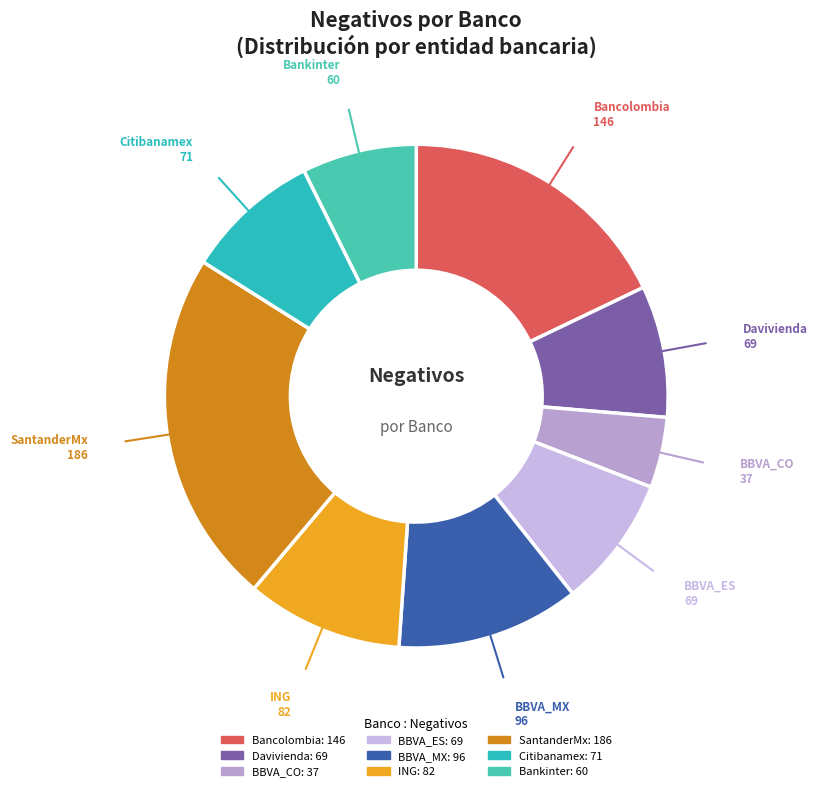

Do Bankinter and SantanderMx together represent more than half of the pie?

No